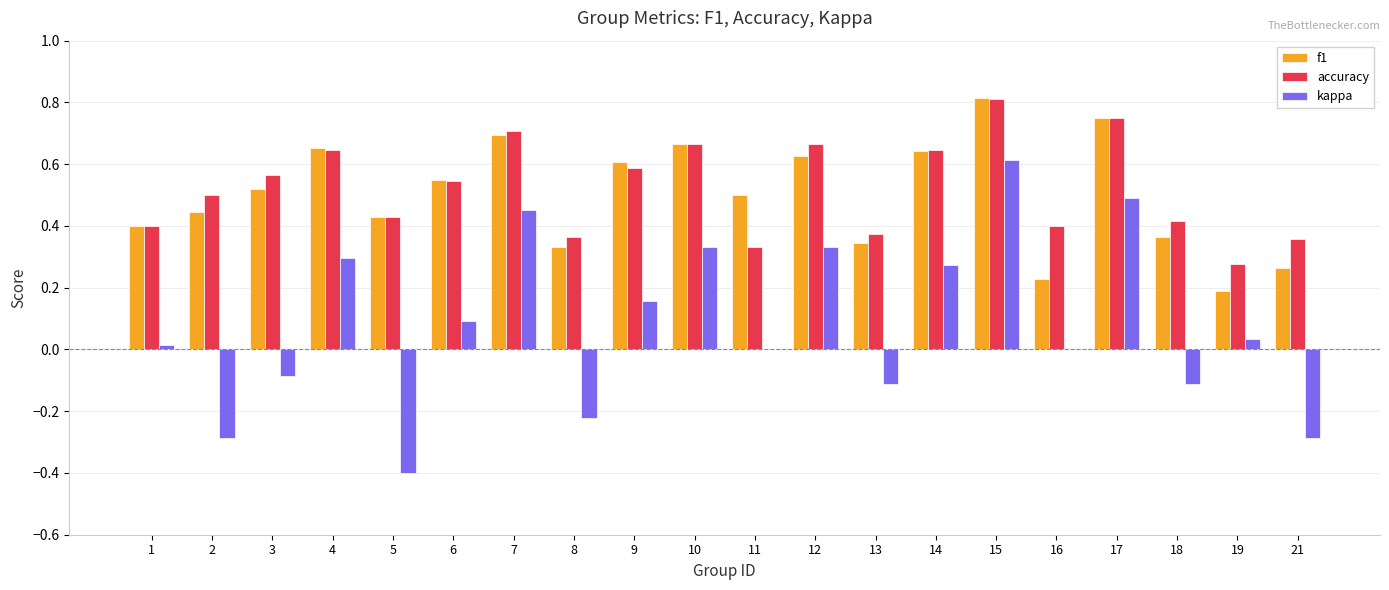

What is the sum of all kappa values?

1.6